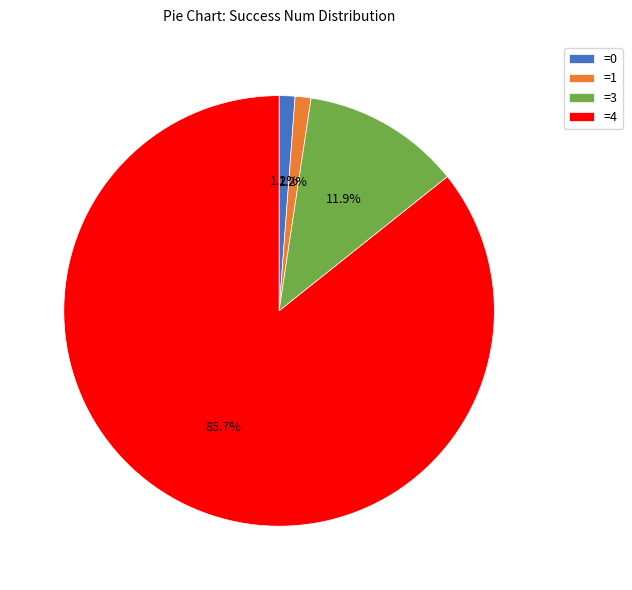

Is there any slice that represents more than half of the pie?

Yes